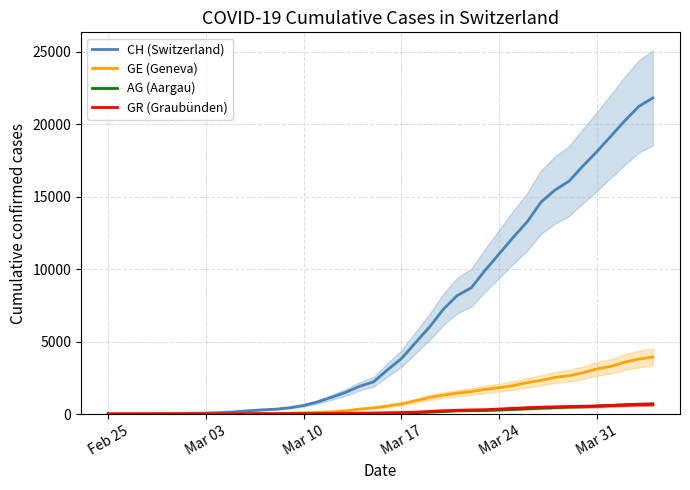

Which category has the lowest value in the CH (Switzerland) series?

Feb 25